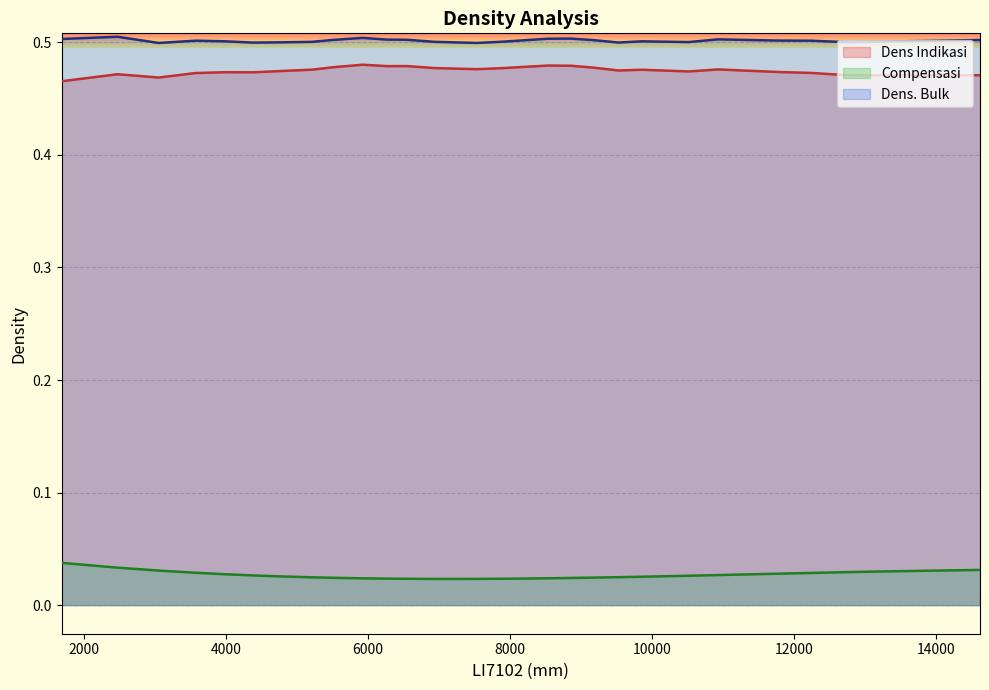

True or false: Dens. Bulk has a value of 0.5 at 12251.

True